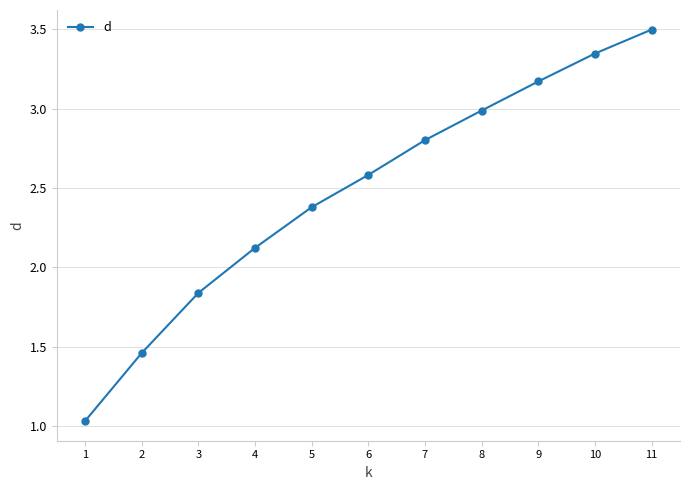

What is the change in value from 4 to 9?

+1.0